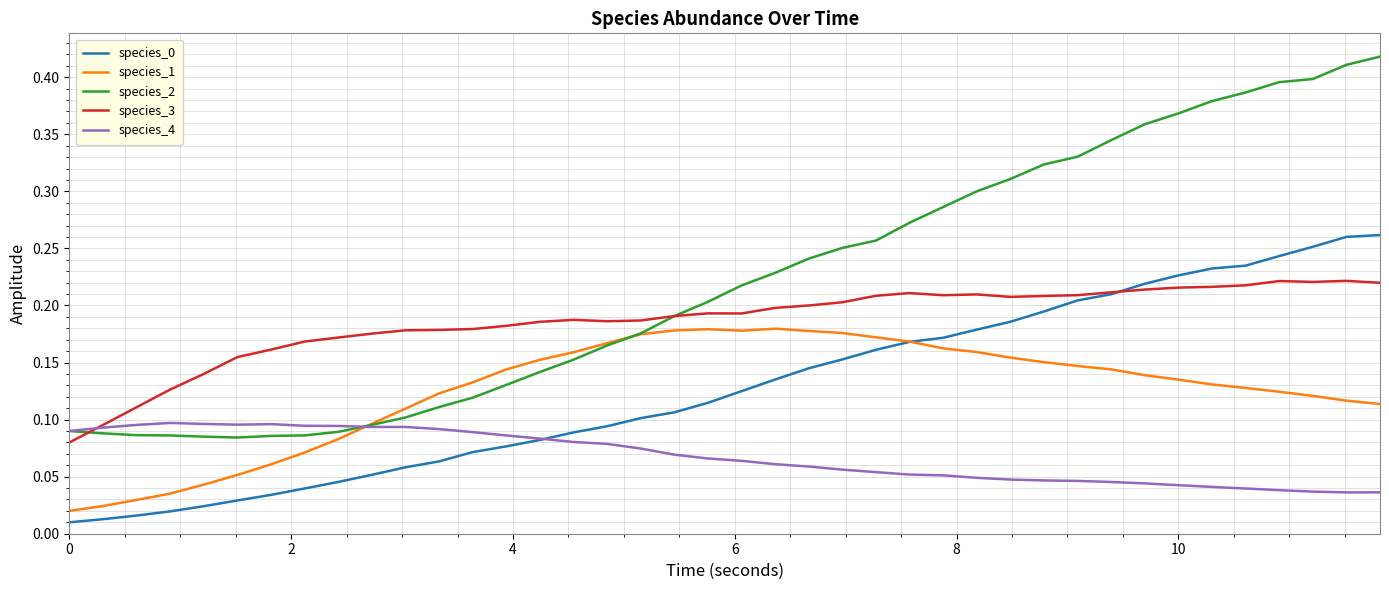

True or false: species_2 and species_0 intersect in this chart.

False